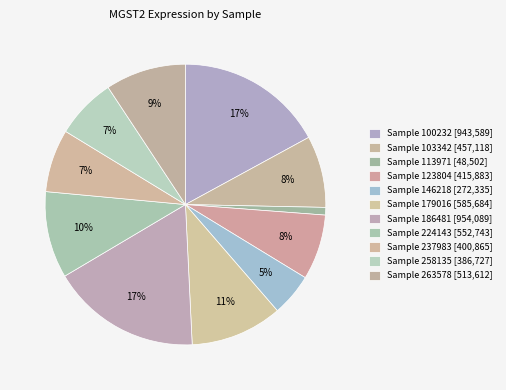

To the nearest percent, what is the average slice percentage?

9%